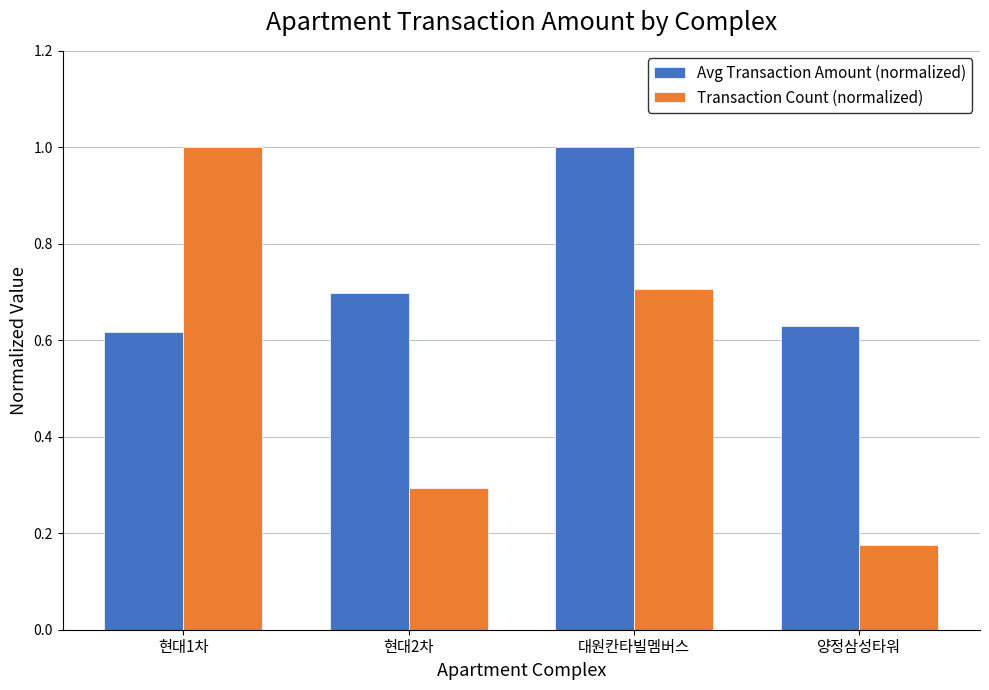

At 대원칸타빌멤버스, list the series in order from largest to smallest.

Avg Transaction Amount (normalized), Transaction Count (normalized)